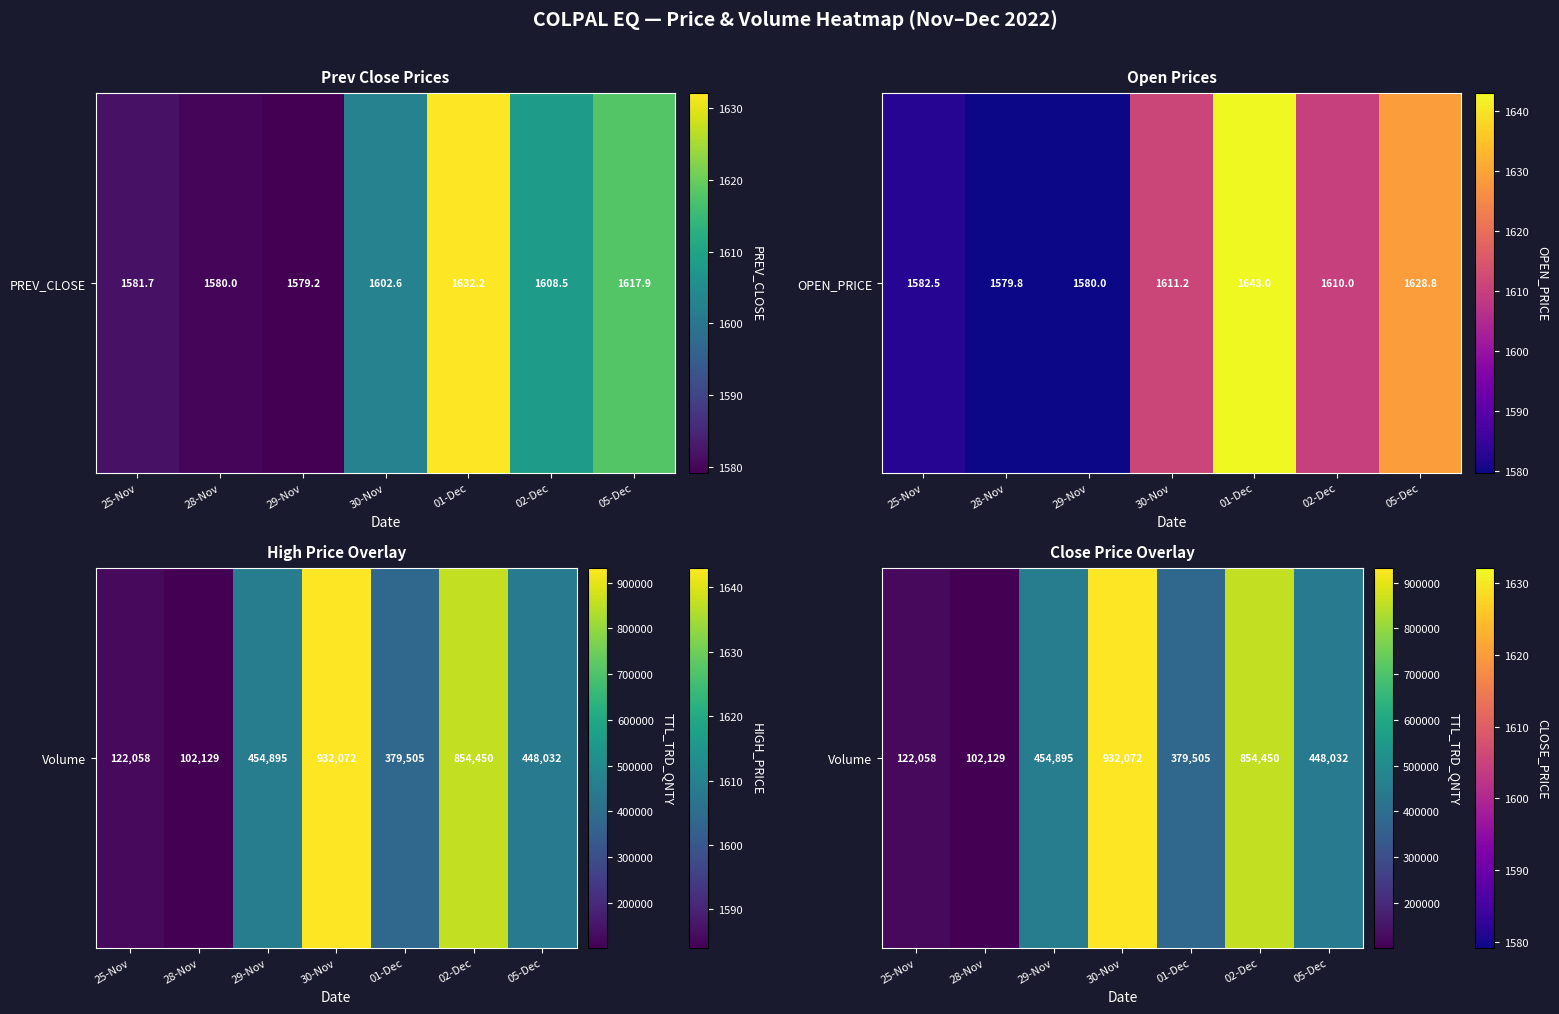

List the labels in order of value, smallest first.

28-Nov, 25-Nov, 01-Dec, 05-Dec, 29-Nov, 02-Dec, 30-Nov